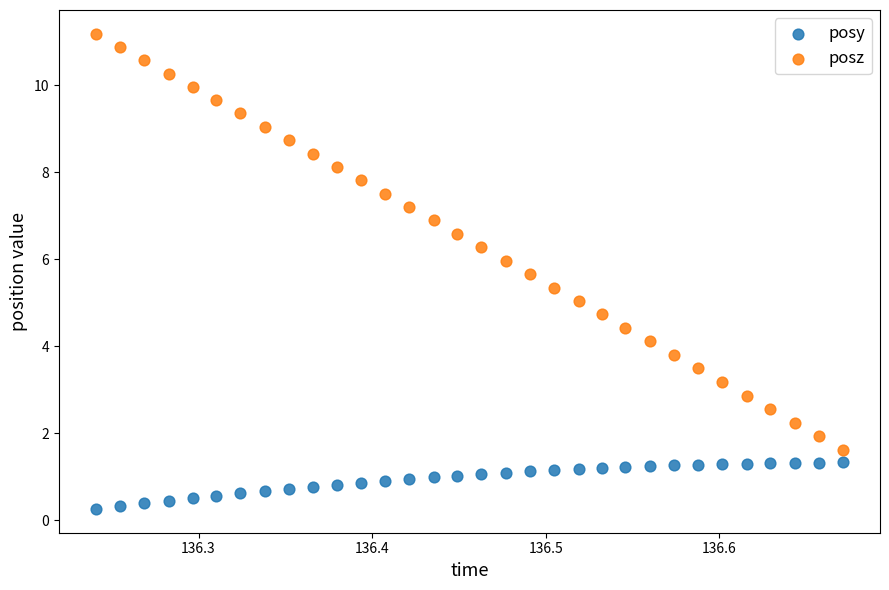

Across all data points, what is the range of X values (max minus min)?

0.4